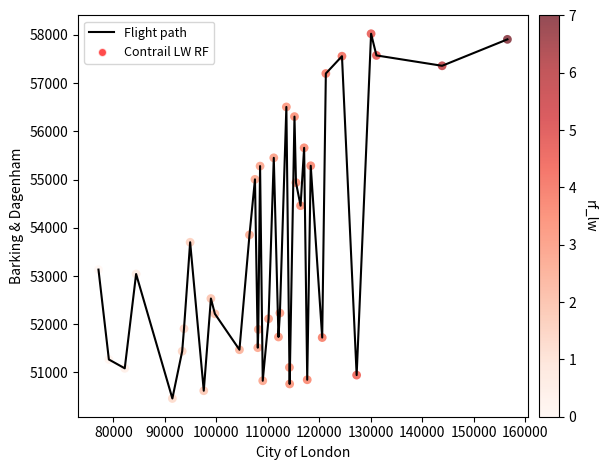

What is the difference between the maximum and minimum values?

7564.7